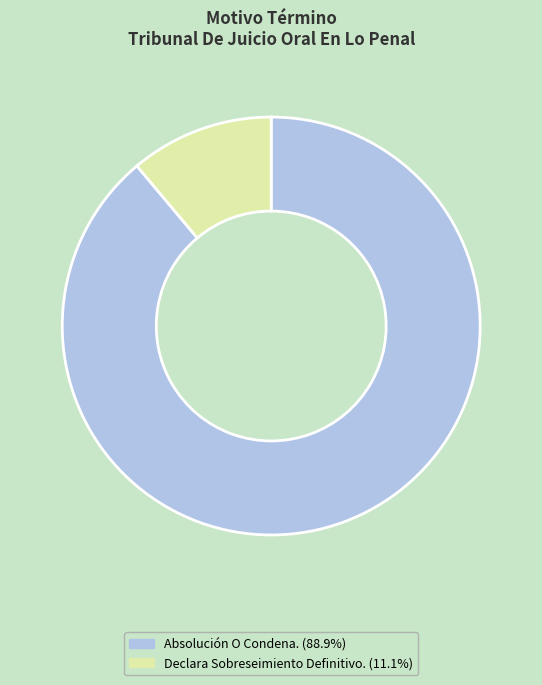

Which category has the biggest portion of the pie?

Absolución O Condena.